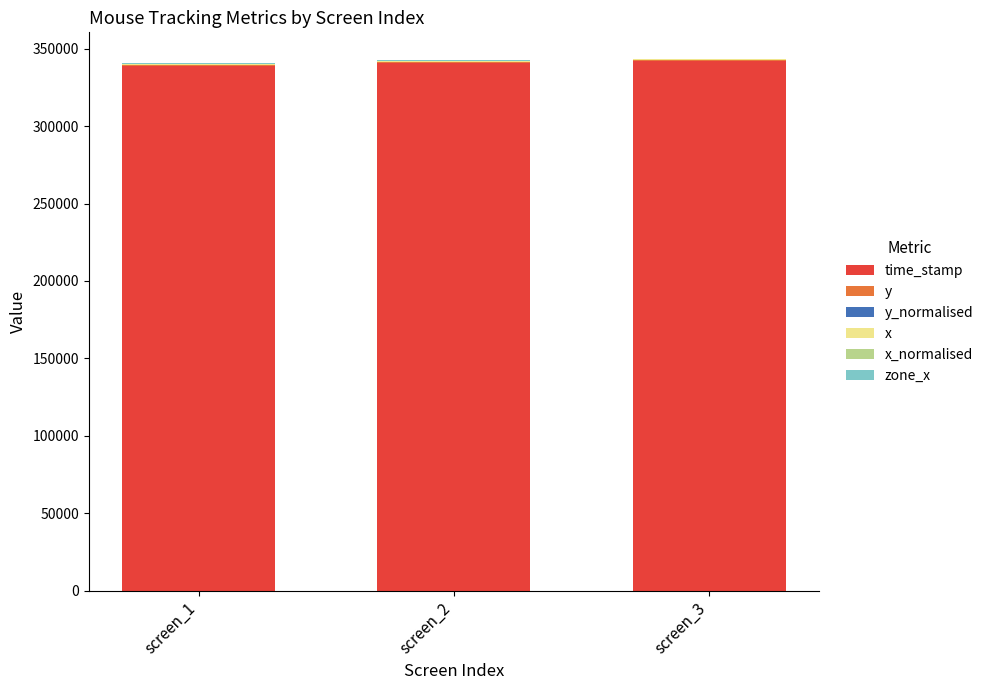

How many x_normalised values are between 0 and 1?

3